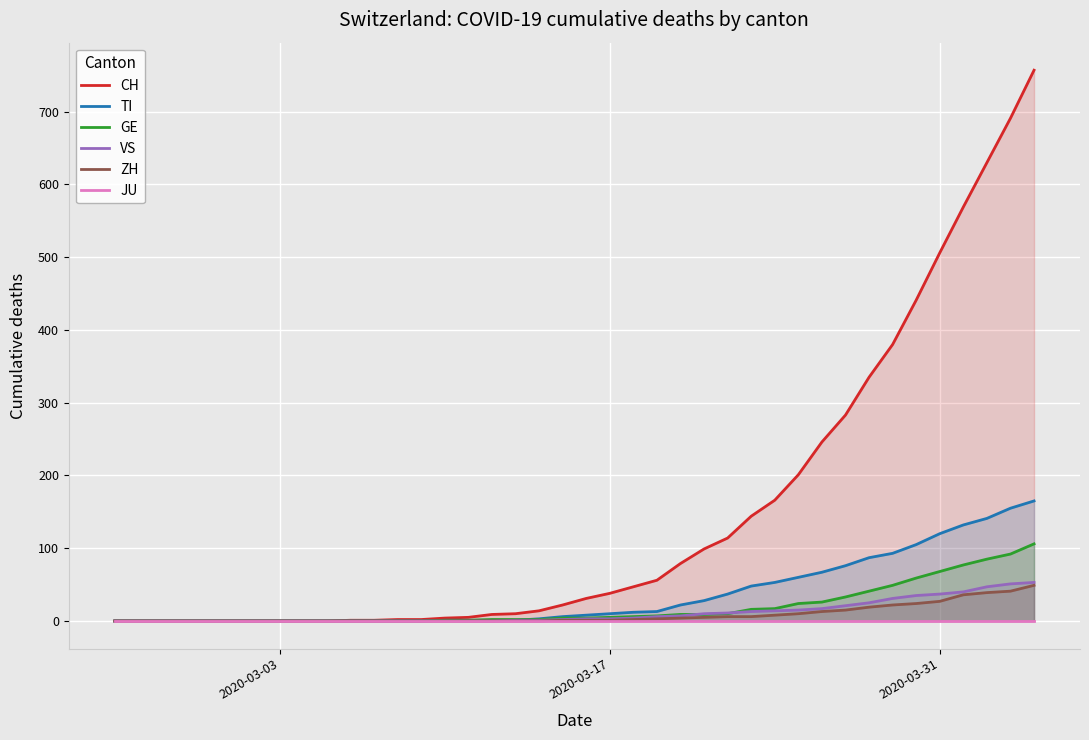

Which series has the widest spread of values?

CH